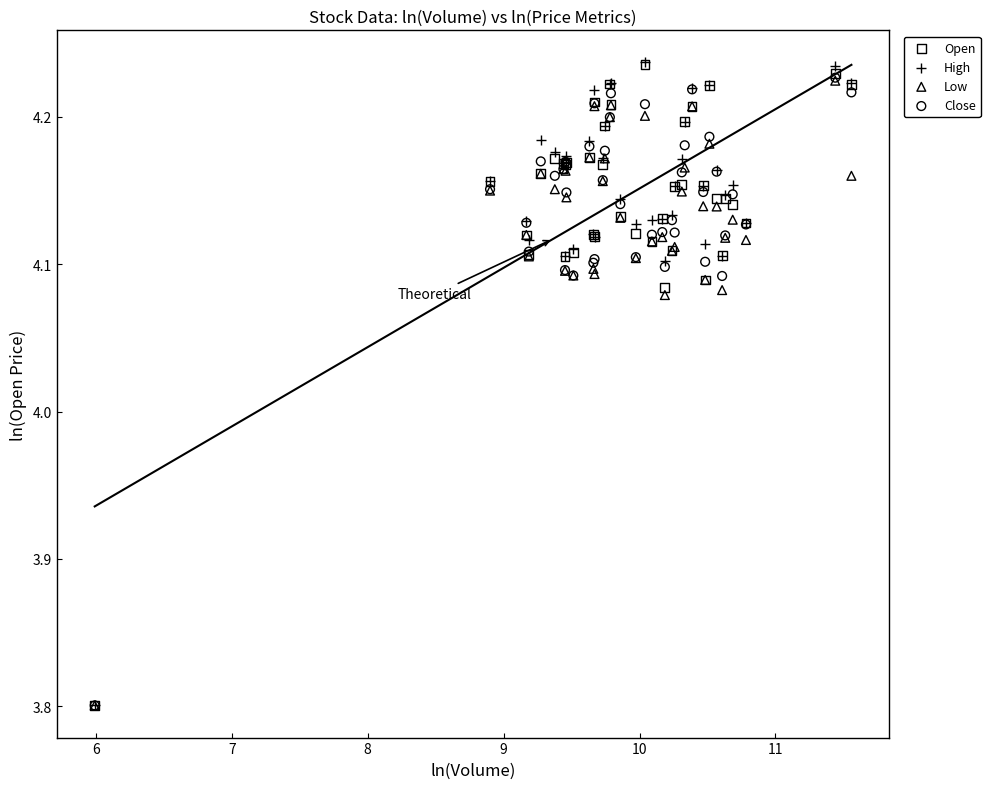

Which series has the widest spread of Y values?

High